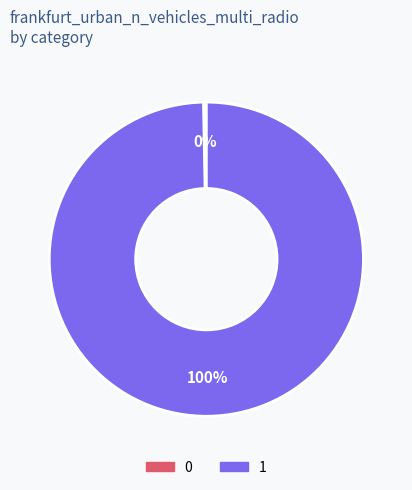

What percentage is the 1 slice, to the nearest percent?

100%